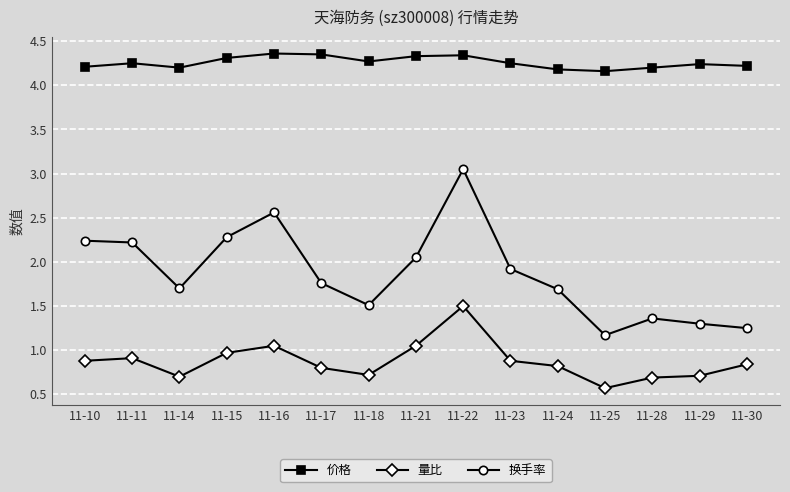

Which series has the widest spread of values?

换手率